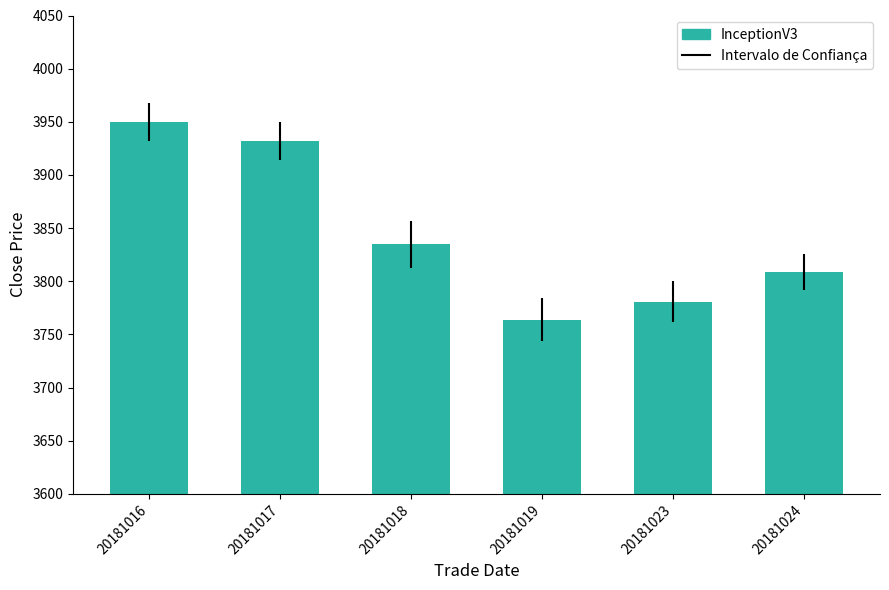

What is the change in value from 20181017 to 20181023?

-151